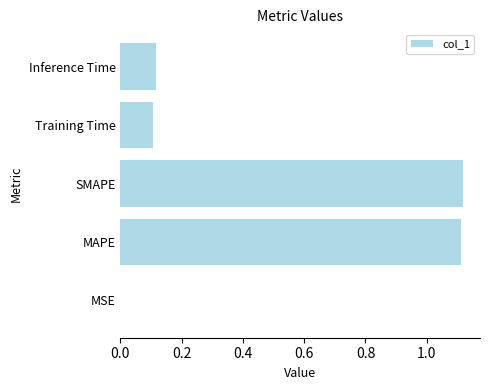

What is the sum of all values?

2.5